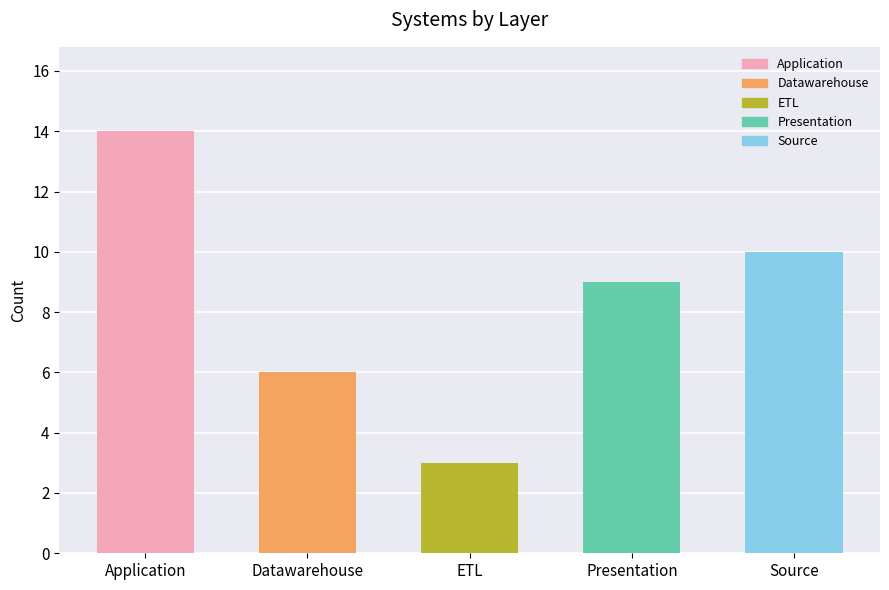

What is the sum of the values at Source and ETL?

13